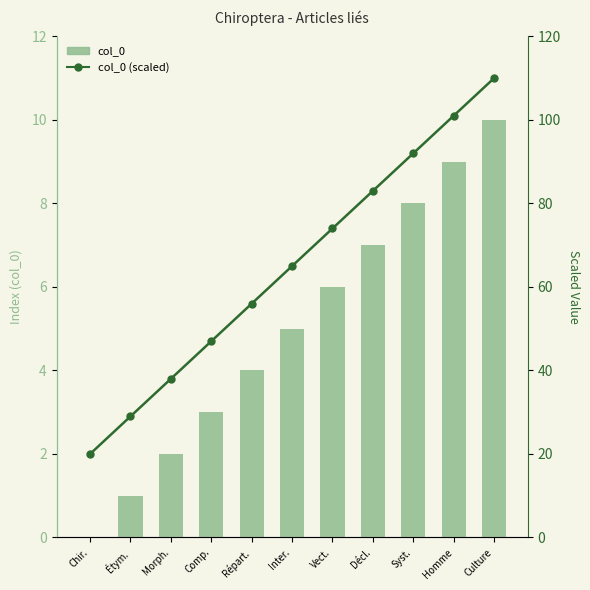

List the series in order of their overall mean, lowest first.

col_0, col_0 (scaled)